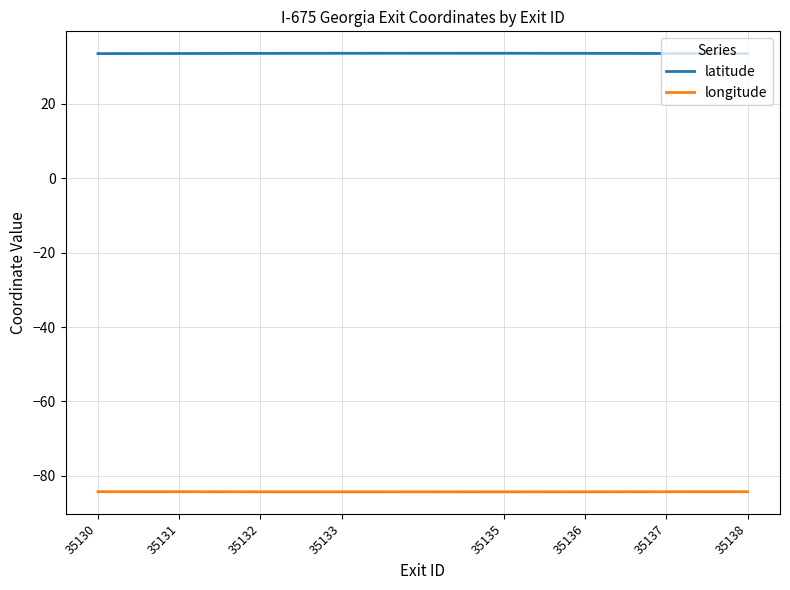

What are all the series names shown in the legend?

latitude, longitude